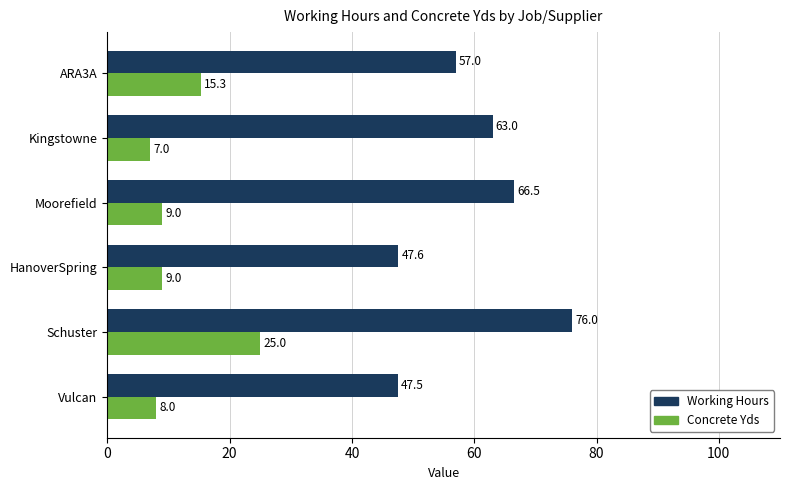

How many values in the Concrete Yds series are below 9?

2